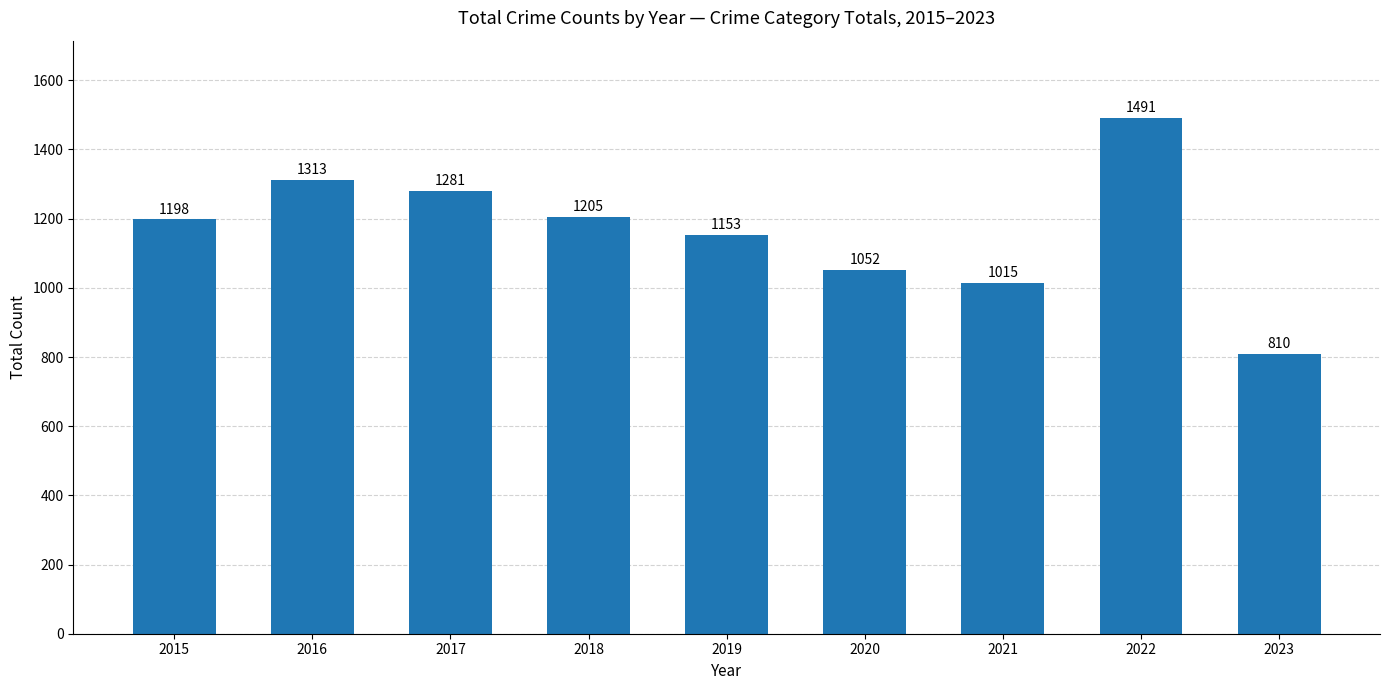

What is the approximate value at 2019, to the nearest 50?

1150